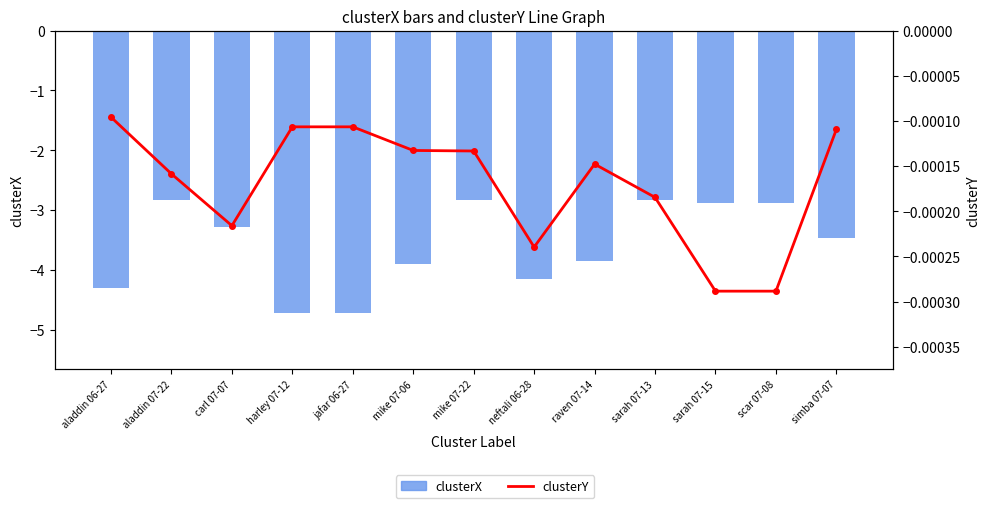

What are all the series names shown in the legend?

clusterX, clusterY